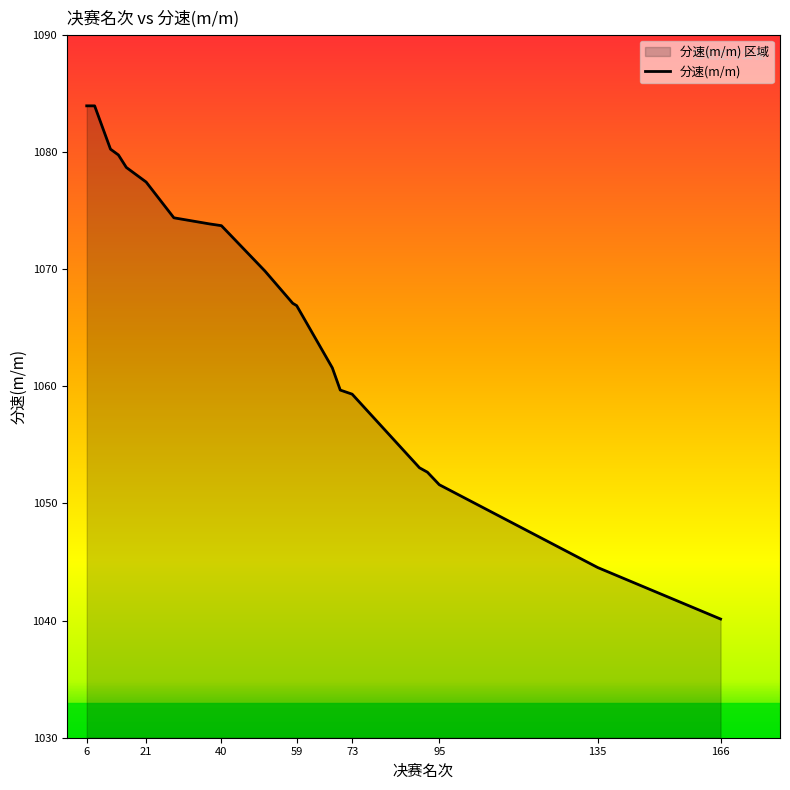

At which label does the data first exceed 1069?

6